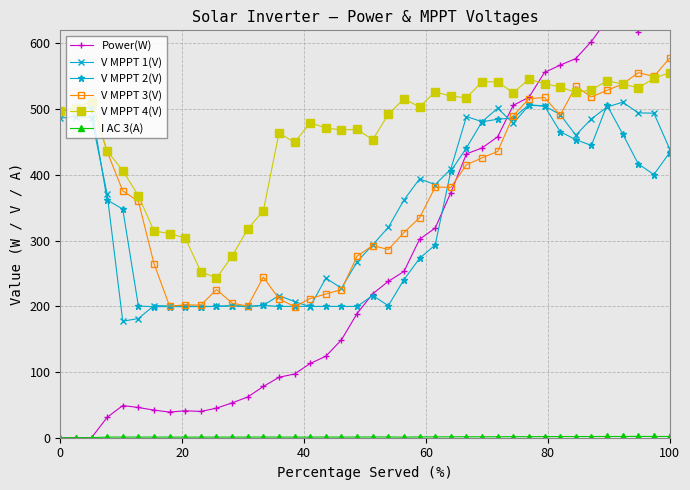

True or false: V MPPT 2(V) has more than 1 points higher than both neighbors.

True